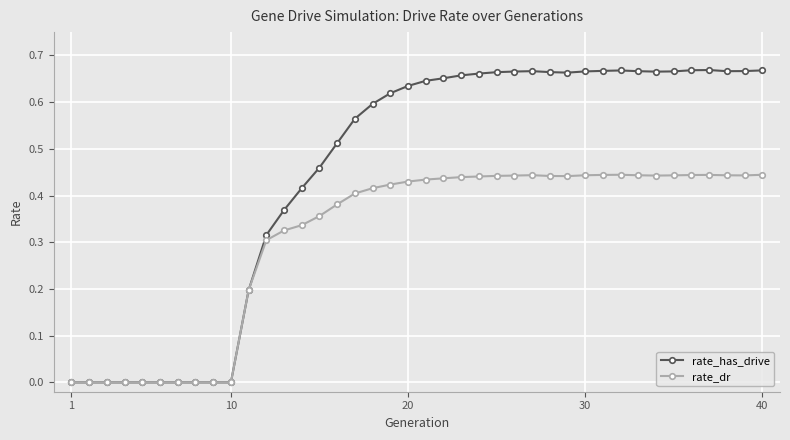

What is the sum of all rate_has_drive values?

18.0